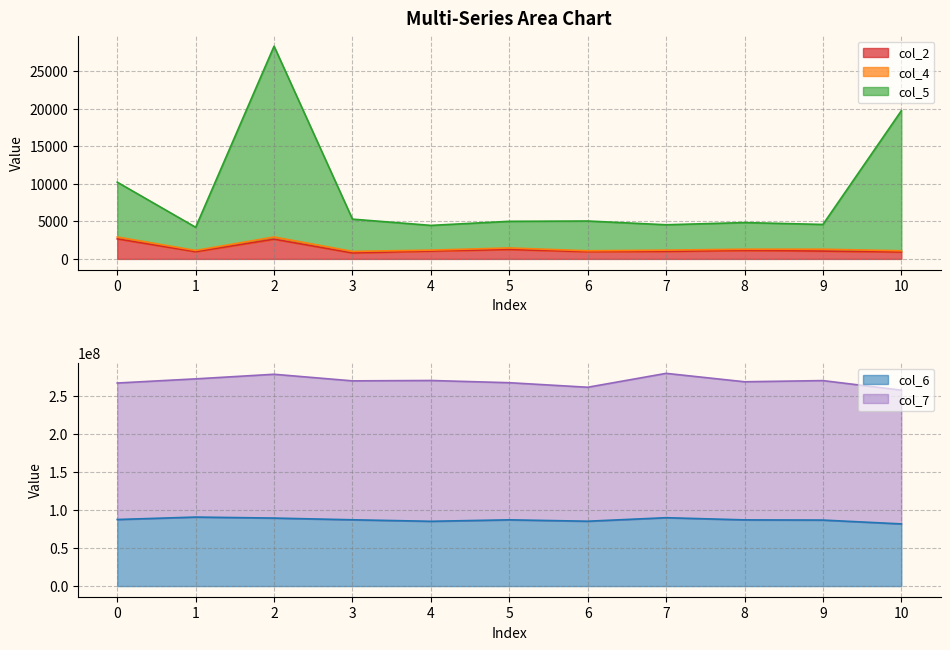

Does the chart have visible grid lines?

Yes